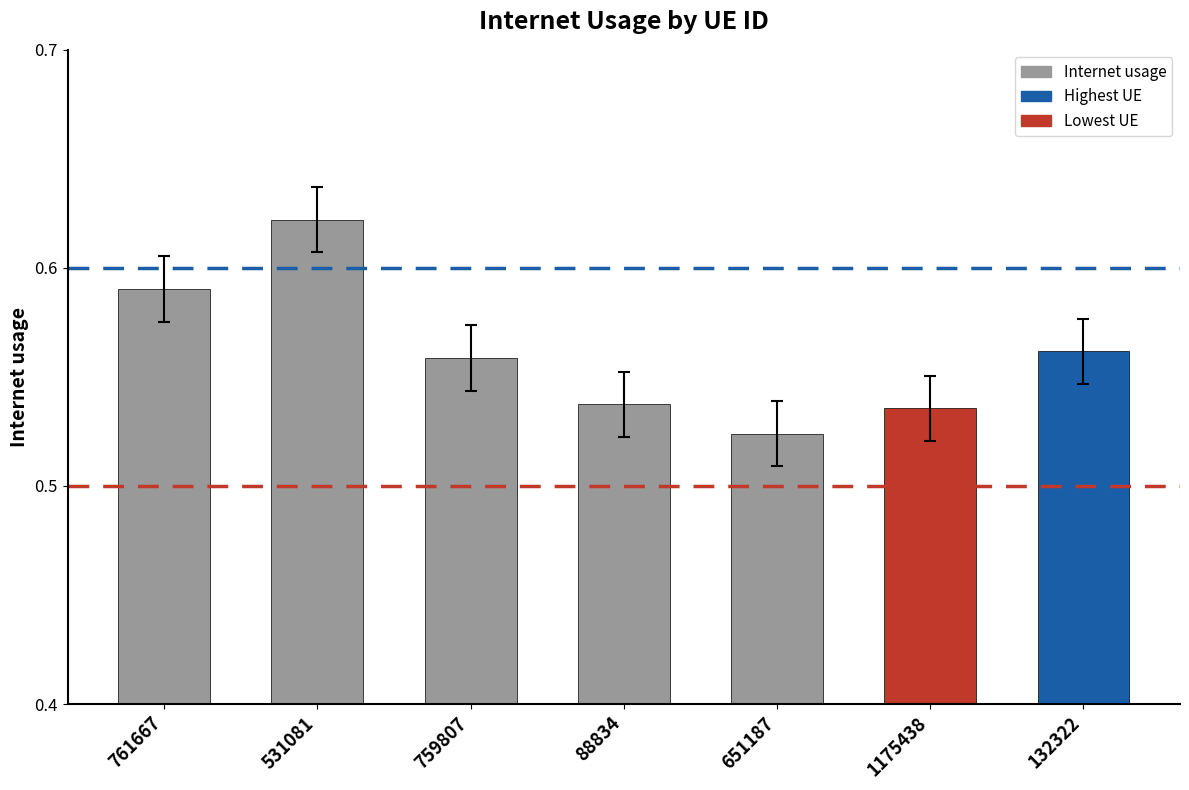

What is the change in value from 531081 to 759807?

-0.1